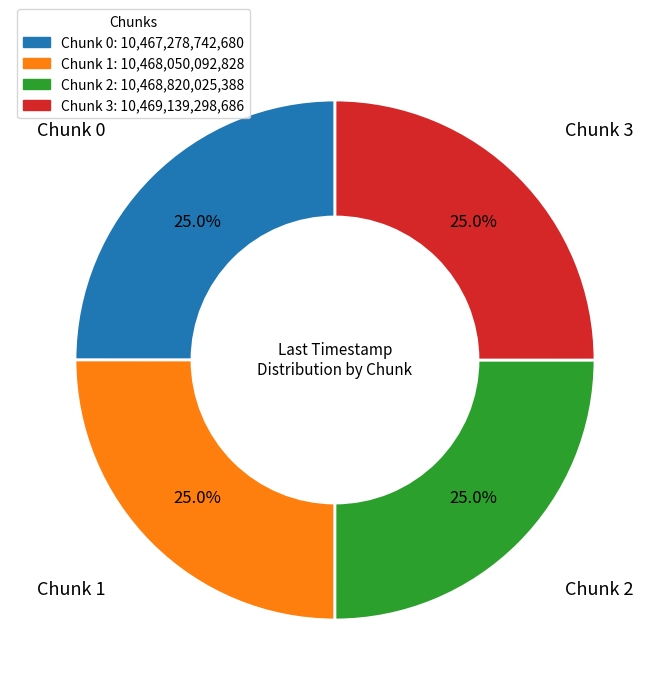

To the nearest percent, what is the combined percentage of Chunk 1 and Chunk 3?

50%